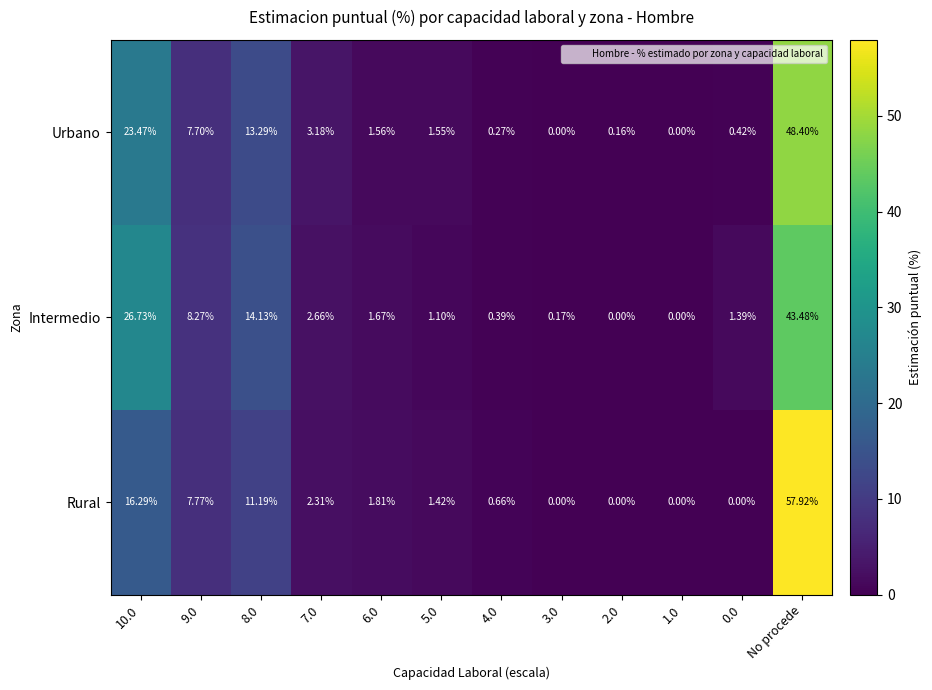

At 4.0, list the series in order from largest to smallest.

Rural, Intermedio, Urbano